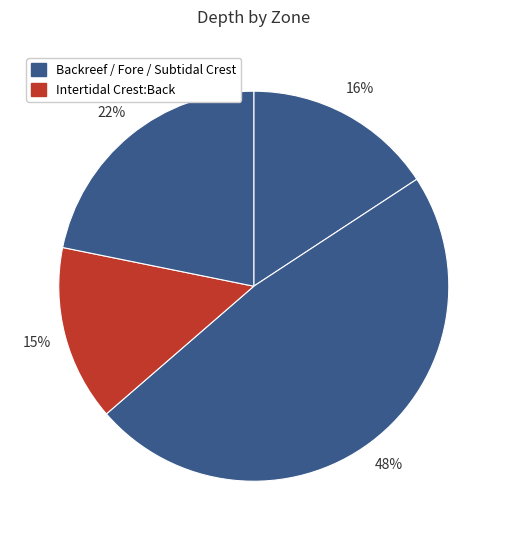

How many segments does this pie chart have?

4